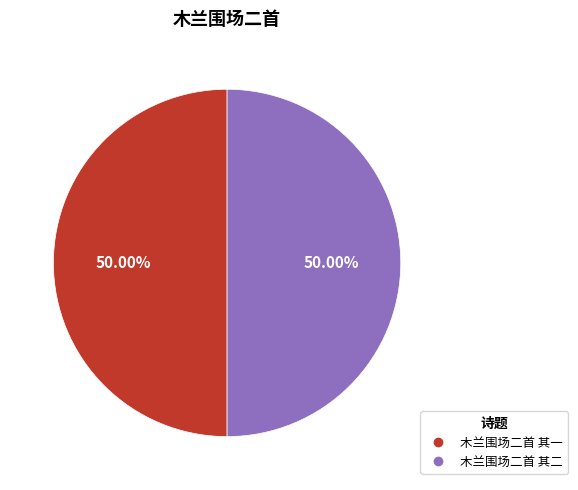

Approximately how many times larger is the value at 木兰围场二首 其一 compared to 木兰围场二首 其二?

1.0